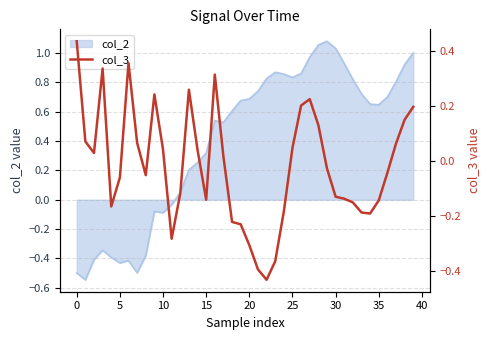

Where is the data nearest to the value 0?

17